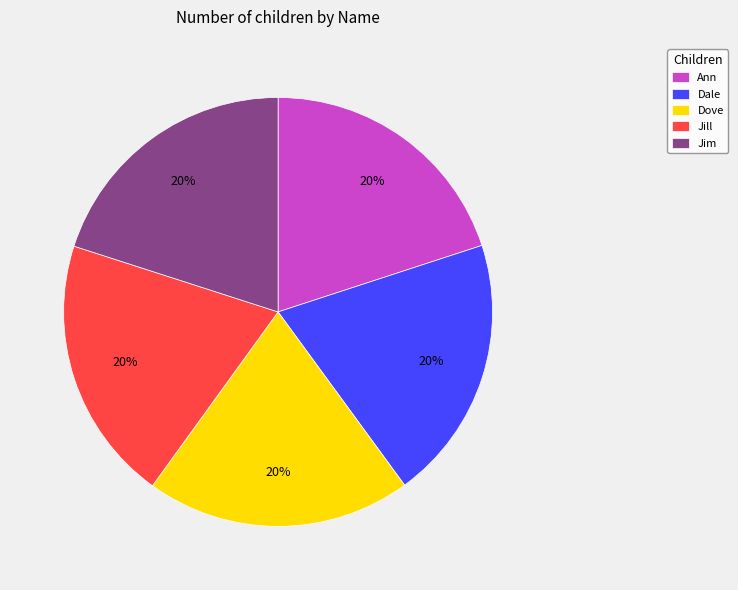

What is the ratio of the value at Ann to the value at Dove?

1.0